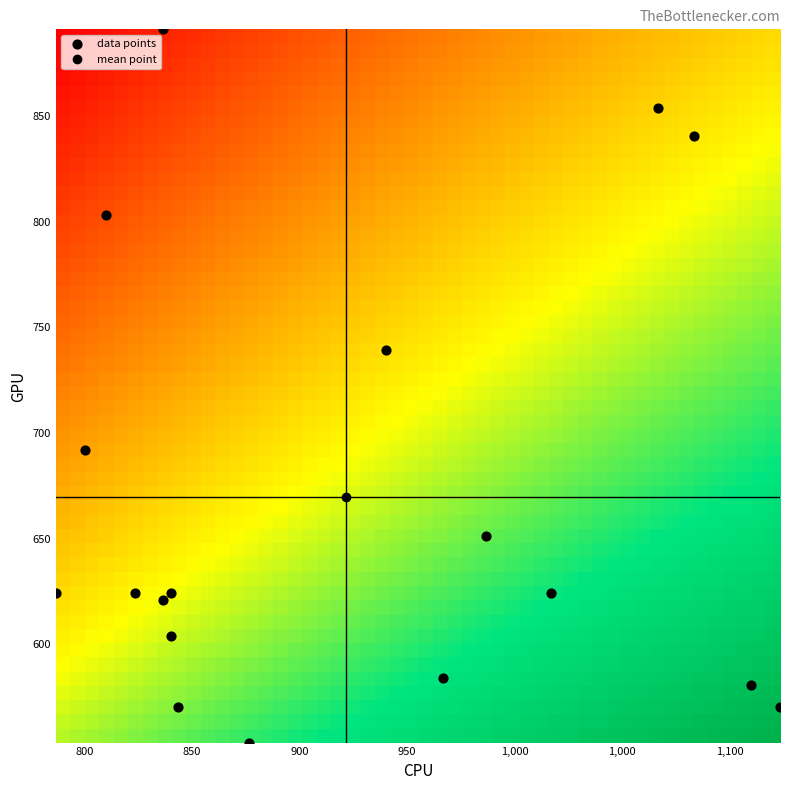

What Y value in the scatter plot is closest to 722?

739.1